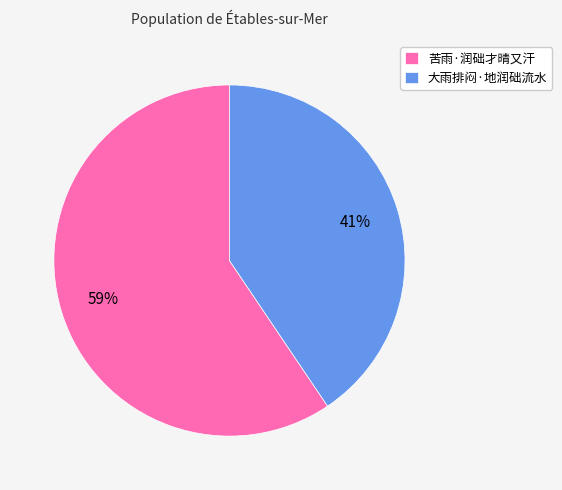

Which has a higher value, 大雨排闷·地润础流水 or 苦雨·润础才晴又汗?

苦雨·润础才晴又汗